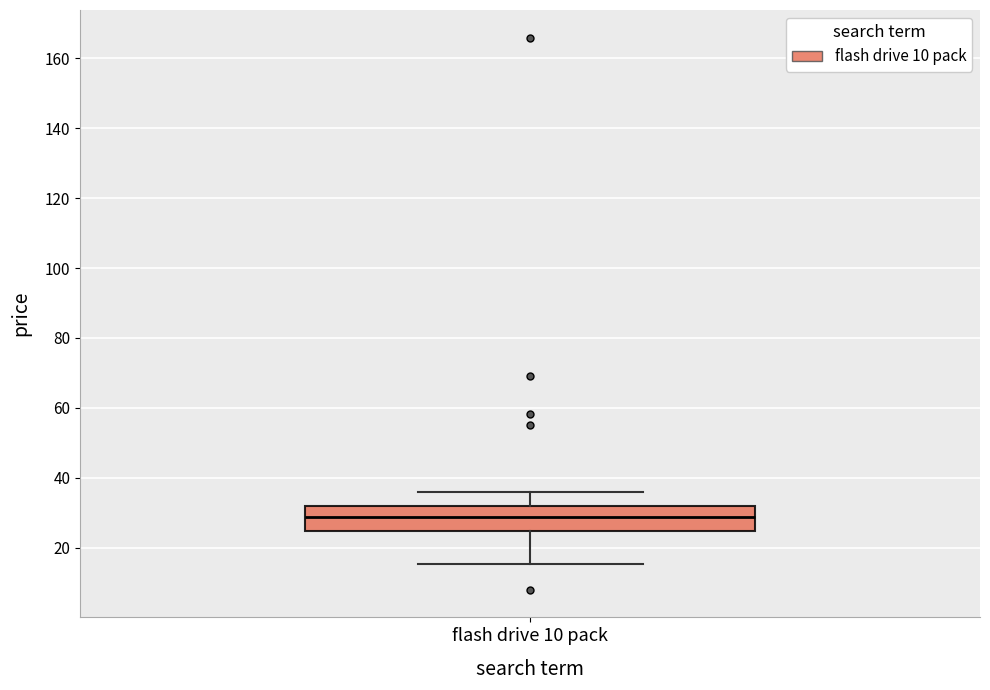

Read this box plot against the y-axis: the position of the median line, the range covered by the box, and the ends of both whiskers. The values are not printed on the chart, so give them approximately, as read against the axis.

median 28, box 24 to 32, whiskers 16 to 36